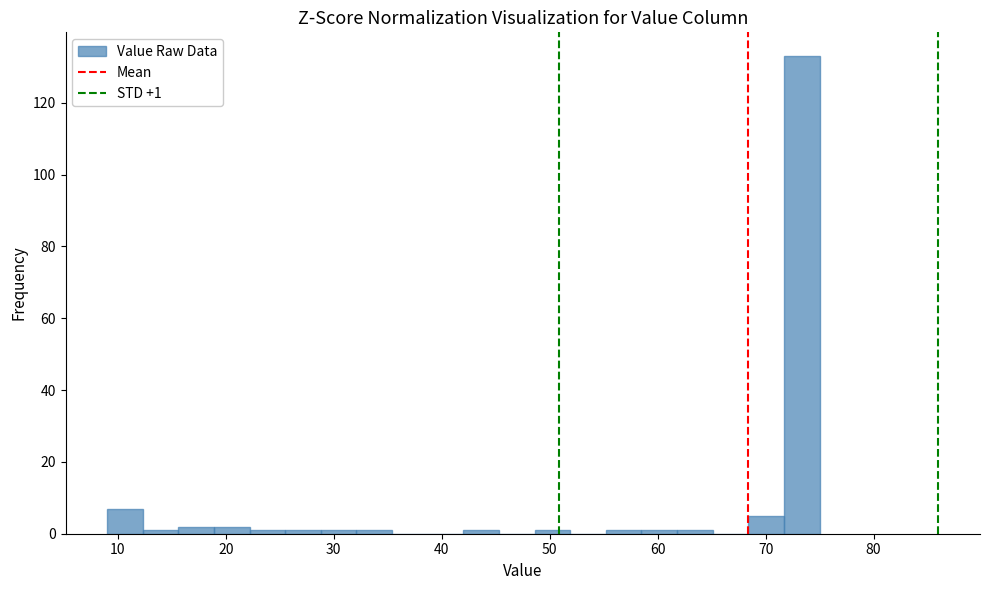

Around what value on the x-axis is the tallest bar? Give the approximate position of its centre, as read against the axis.

73